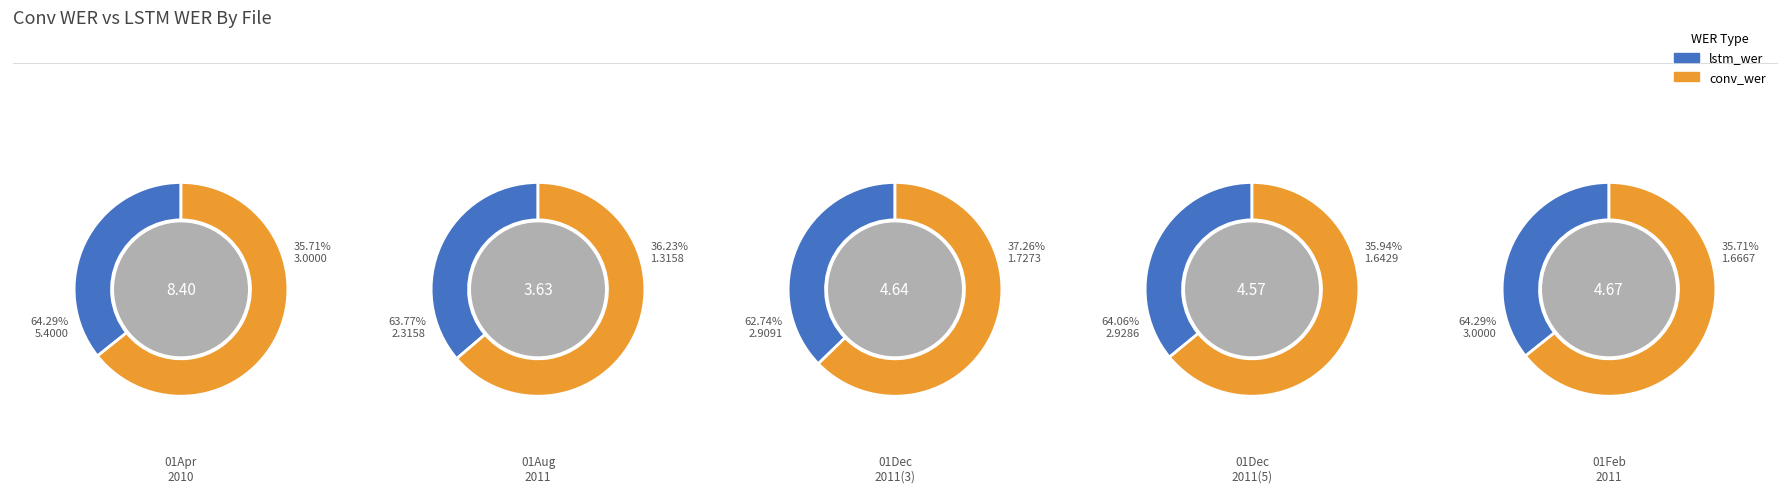

What percentage is the 01February_2011 slice, to the nearest percent?

18%